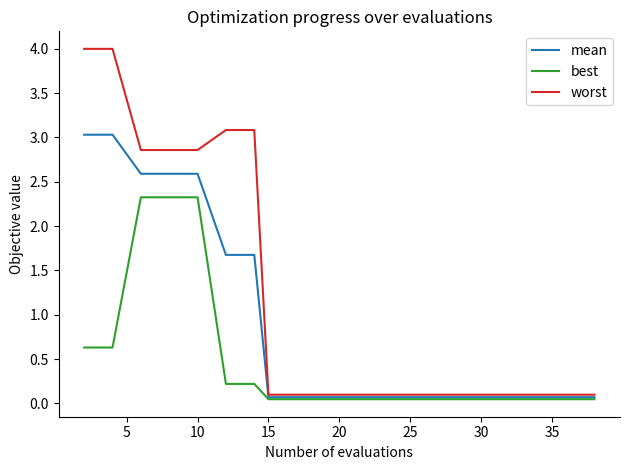

At how many categories does at least one series exceed 3?

4